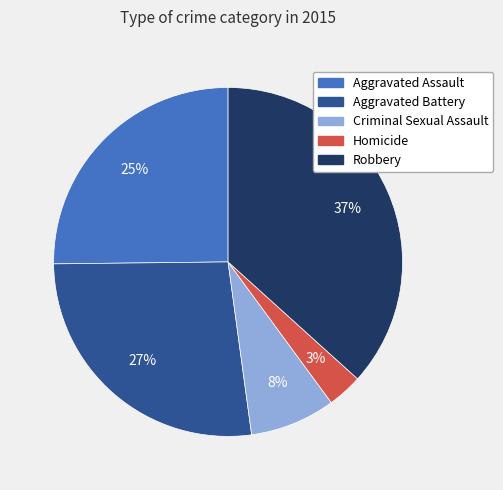

To the nearest percent, what portion does Criminal Sexual Assault represent?

8%